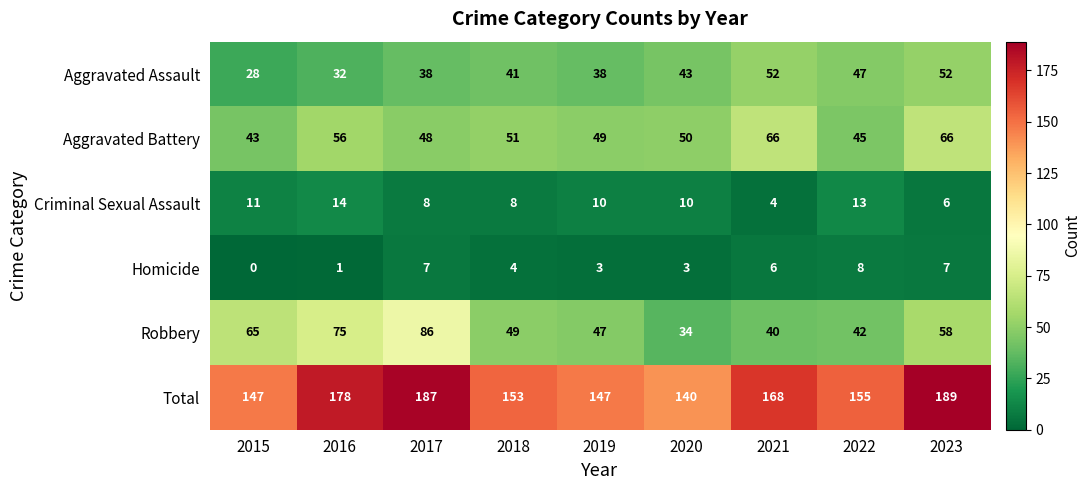

List the series in order of their peak value, highest first.

Total, Robbery, Aggravated Battery, Aggravated Assault, Criminal Sexual Assault, Homicide